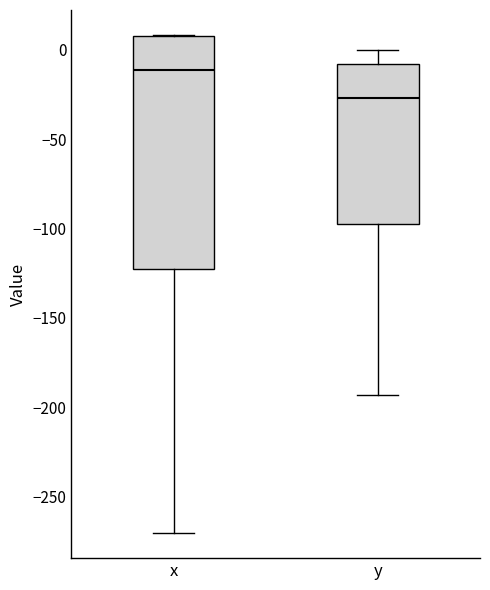

Where does the median line of the box for x sit on the y-axis? The values are not printed on the chart, so give them approximately, as read against the axis.

-10